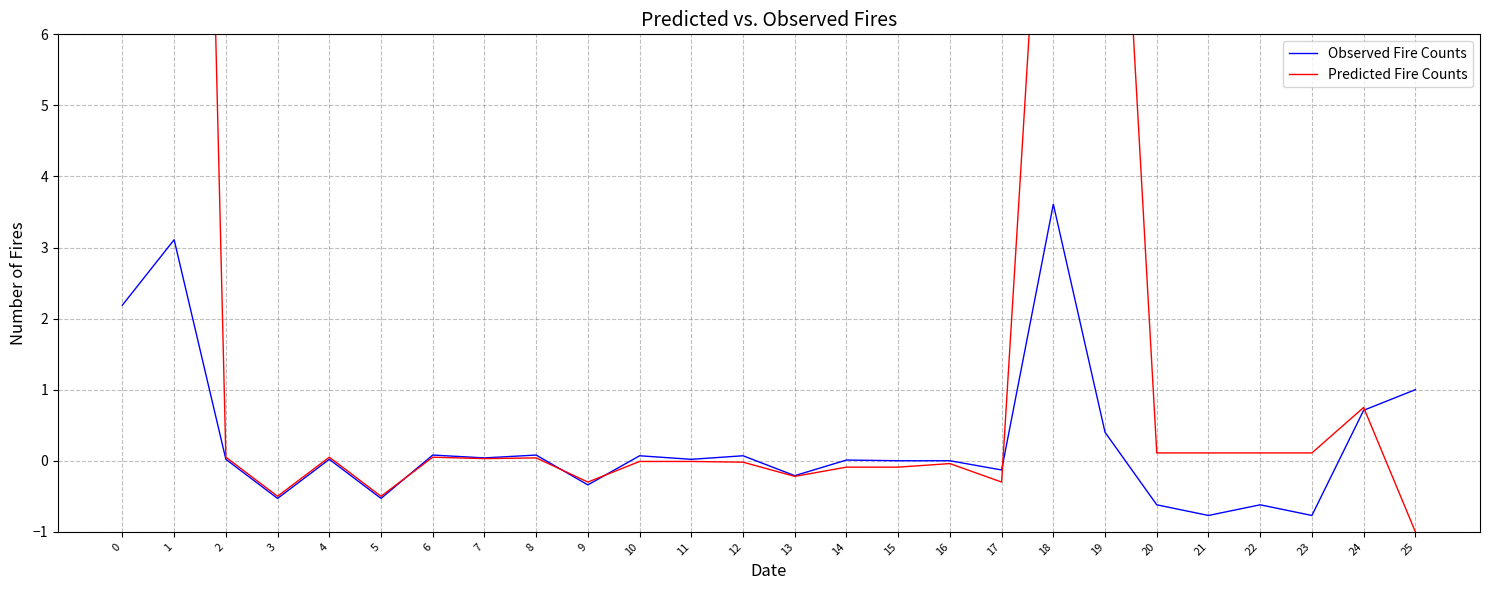

Reading right to left, transcribe all the data shown in this chart.

Observed Fire Counts: 25=1.0	24=0.7	23=-0.8	22=-0.6	21=-0.8	20=-0.6	19=0.4	18=3.6	17=-0.1	16=0.0	15=-0.0	14=0.0	13=-0.2	12=0.1	11=0.0	10=0.1	9=-0.3	8=0.1	7=0.0	6=0.1	5=-0.5	4=0.0	3=-0.5	2=0.0	1=3.1	0=2.2
Predicted Fire Counts: 25=-1.0	24=0.8	23=0.1	22=0.1	21=0.1	20=0.1	19=13.1	18=11.6	17=-0.3	16=-0.0	15=-0.1	14=-0.1	13=-0.2	12=-0.0	11=-0.0	10=-0.0	9=-0.3	8=0.0	7=0.0	6=0.1	5=-0.5	4=0.1	3=-0.5	2=0.1	1=30.3	0=22.8